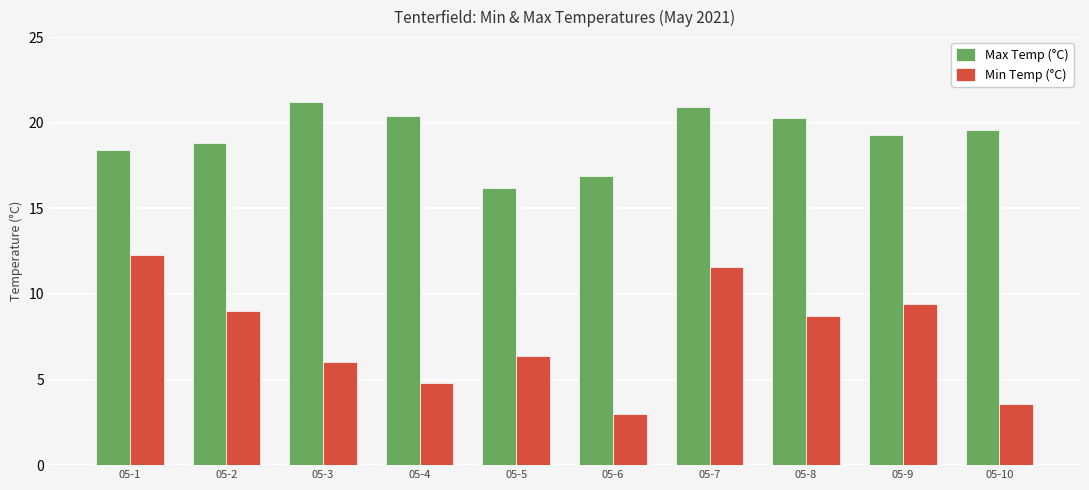

What is the difference between the second highest and minimum values in the Max Temp (°C) series?

4.7